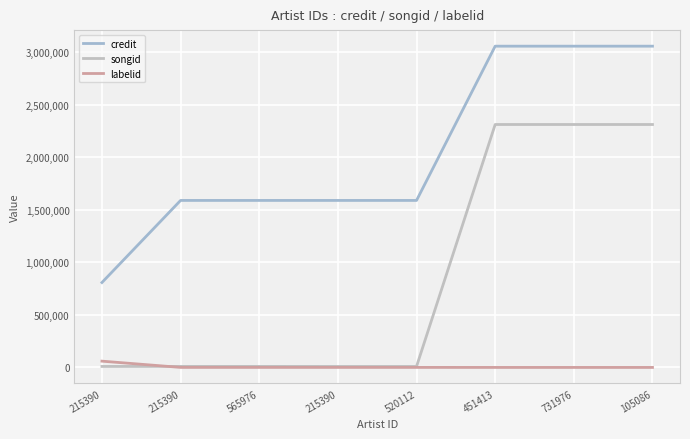

What is the label of the 1st point from the right?

105086